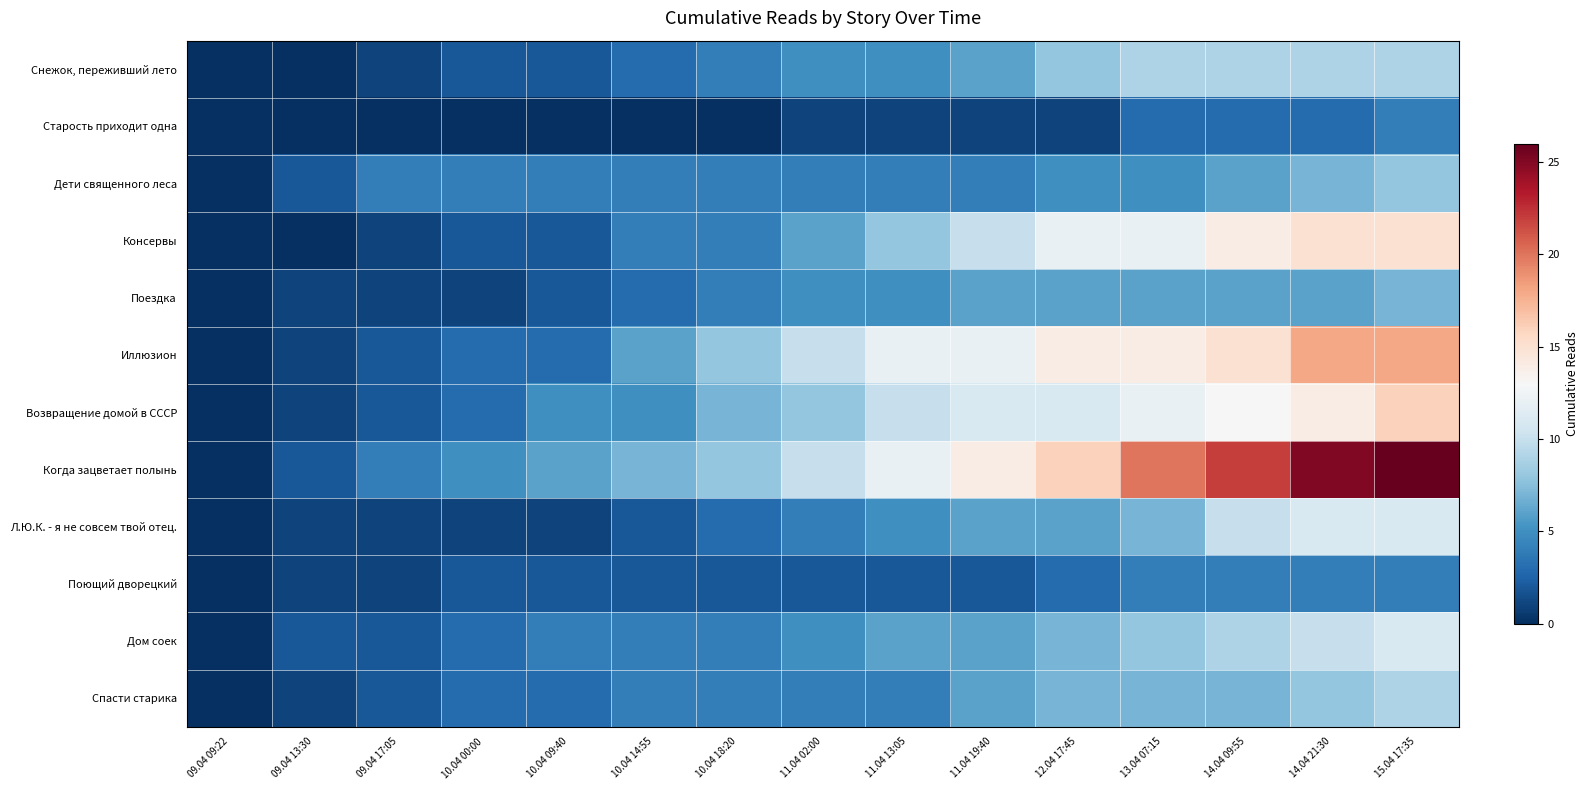

Between 10.04 14:55 and 14.04 21:30, which series saw the biggest shift?

Когда зацветает полынь